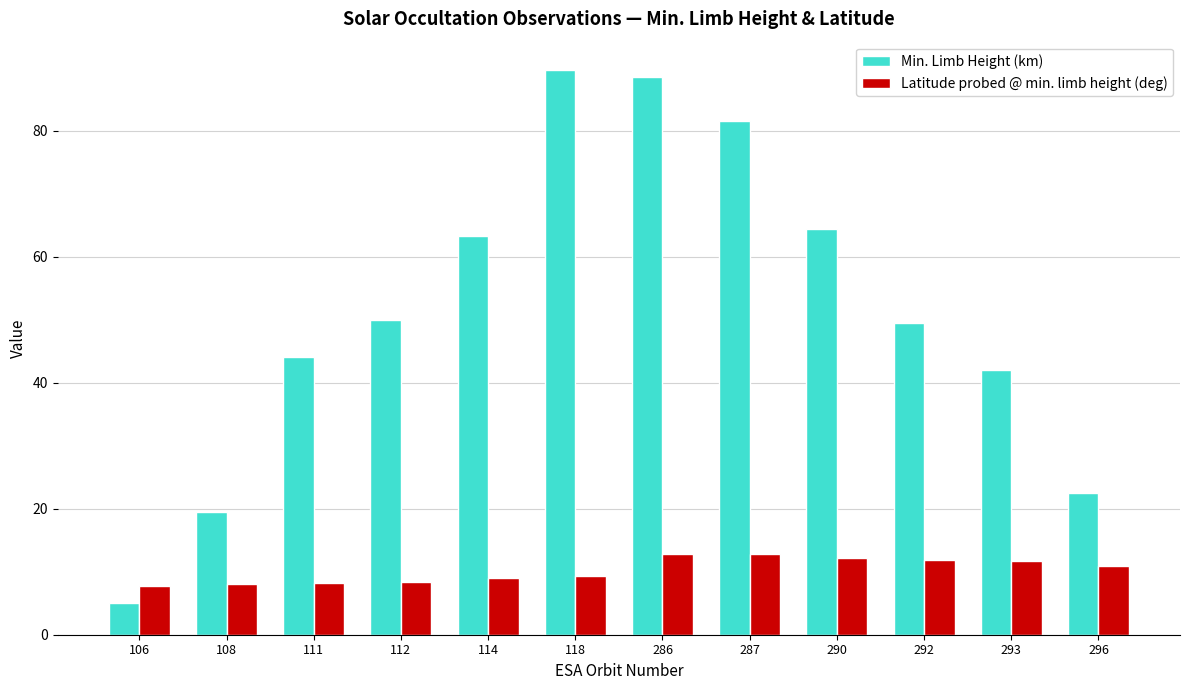

What is the value of the Latitude probed @ min. limb height (deg) bar at the 4th from the left?

8.4